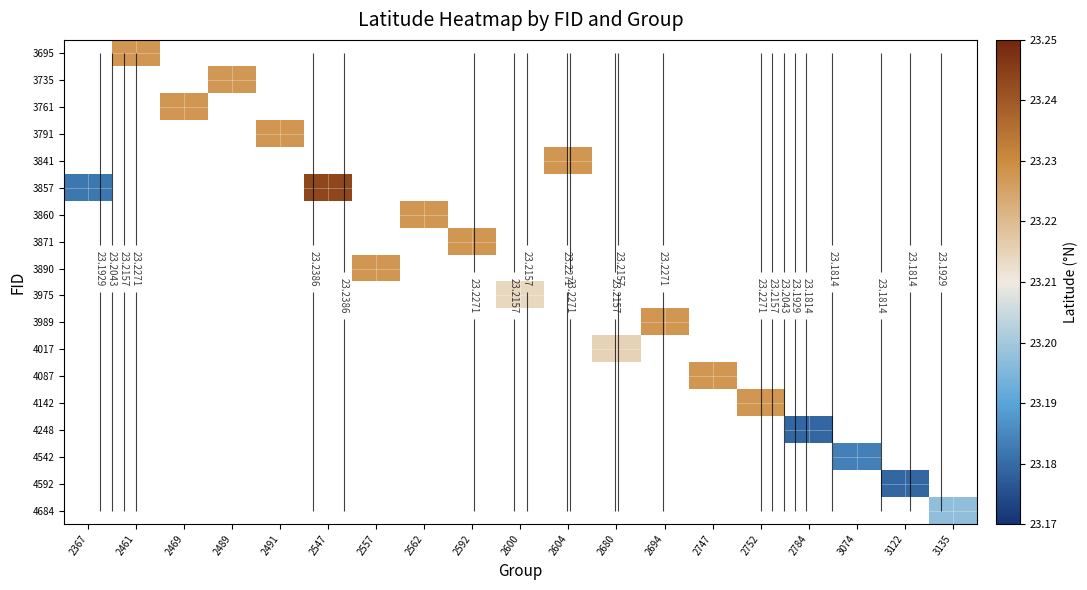

How many distinct data groups are displayed?

18